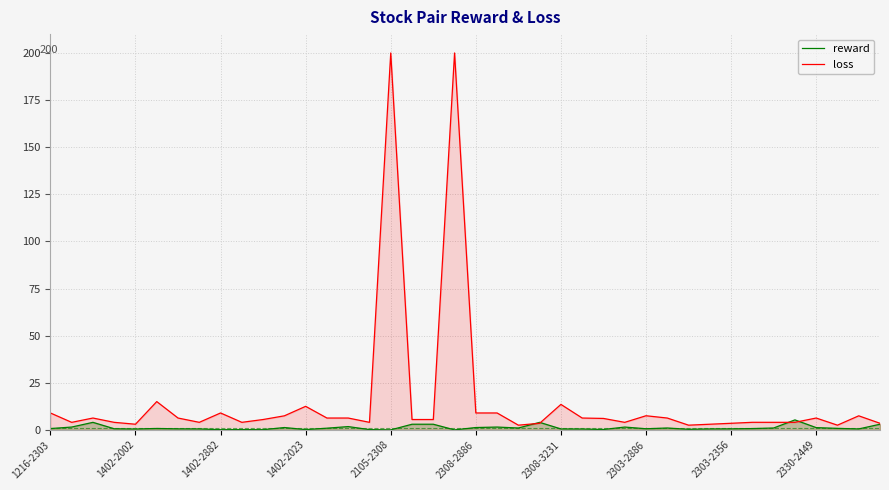

Rank the series by their maximum value, from lowest to highest.

reward, loss